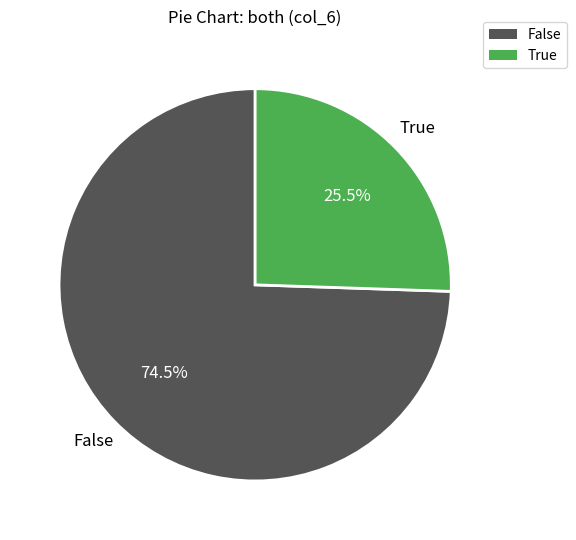

Combined, do False and True account for over 50%?

Yes